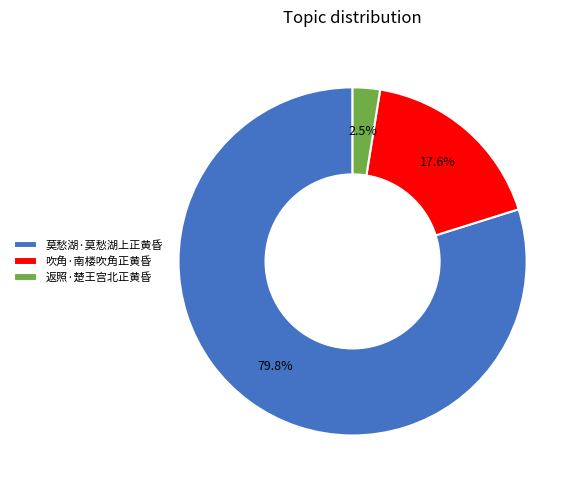

Which has a higher value, 莫愁湖·莫愁湖上正黄昏 or 吹角·南楼吹角正黄昏?

莫愁湖·莫愁湖上正黄昏